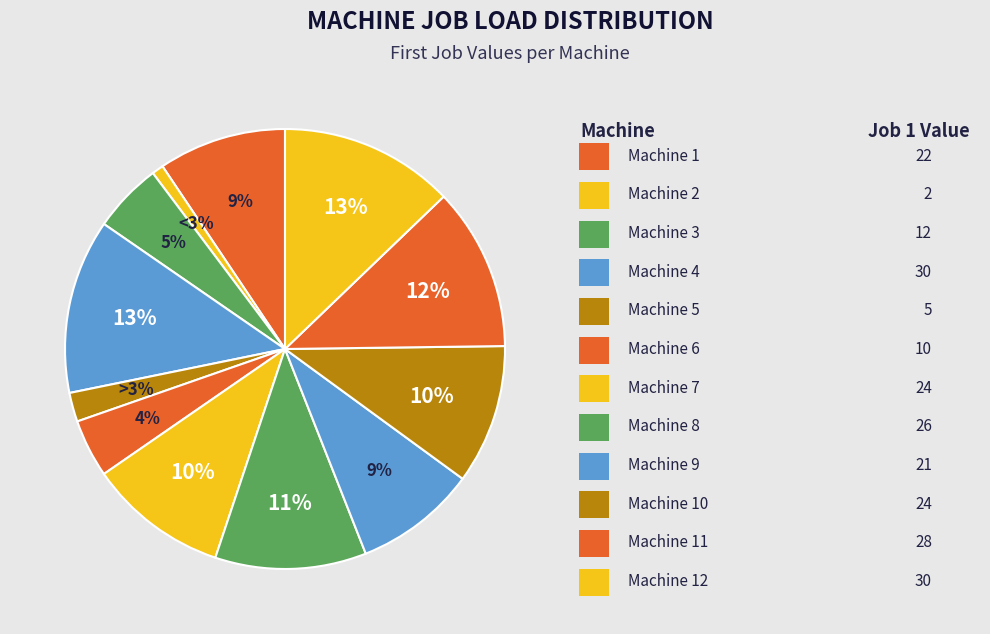

What is the total percentage of Machine 11 and Machine 7?

22.2%